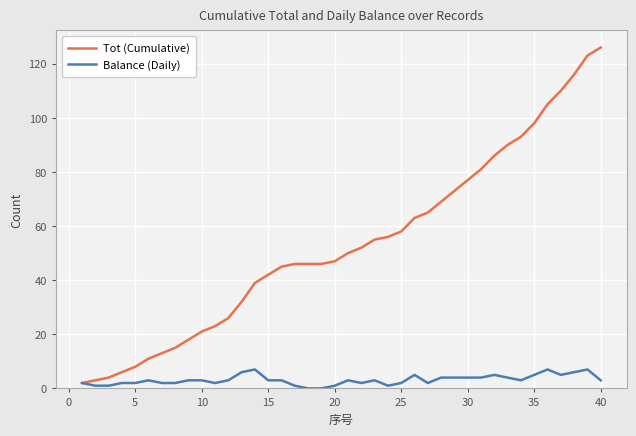

What is the maximum value shown in the chart?

126